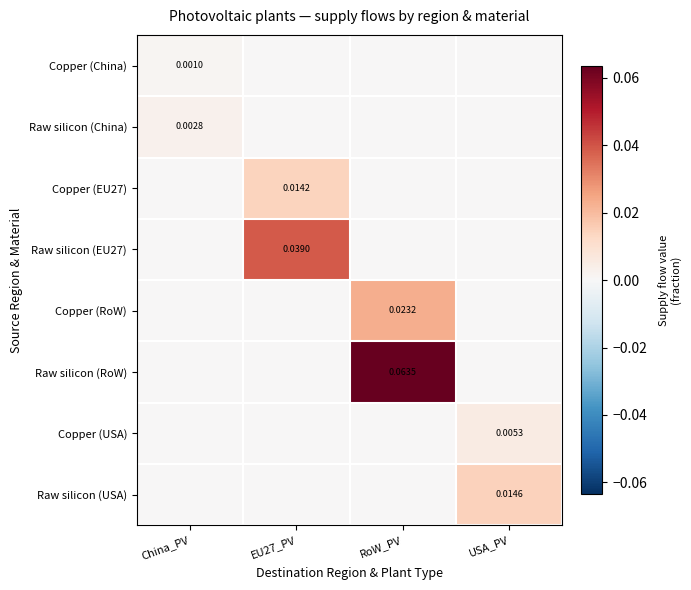

What is the total value across all series at RoW_PV?

0.1